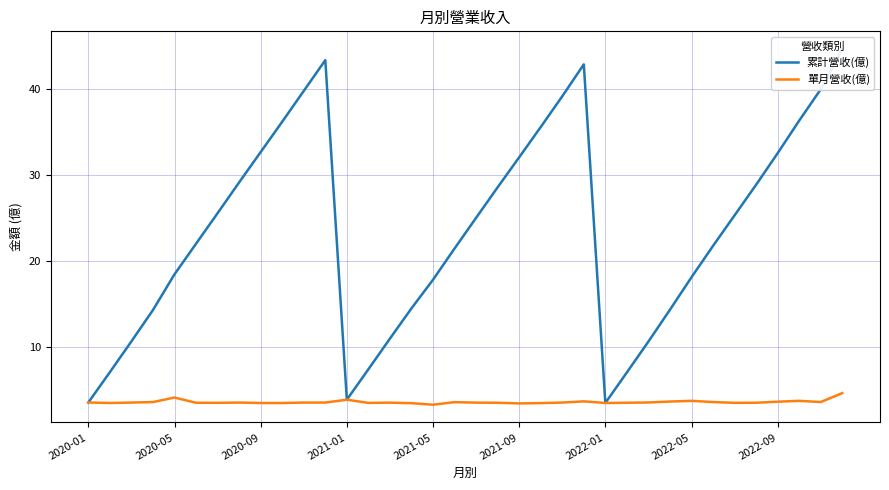

What is the lowest value of the 單月營收(億) series?

3.3